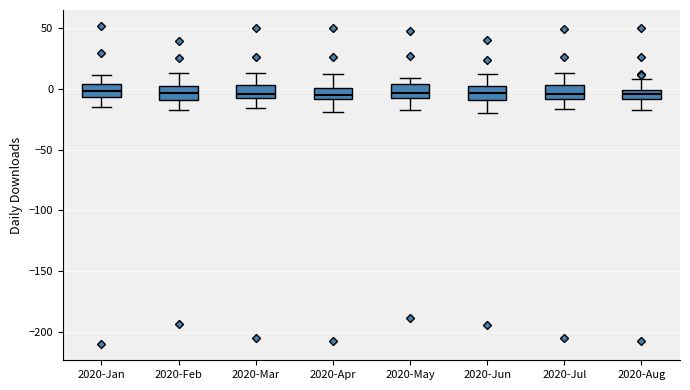

Where is the lower edge of the box for 2020-Jun on the y-axis? The values are not printed on the chart, so give them approximately, as read against the axis.

-10